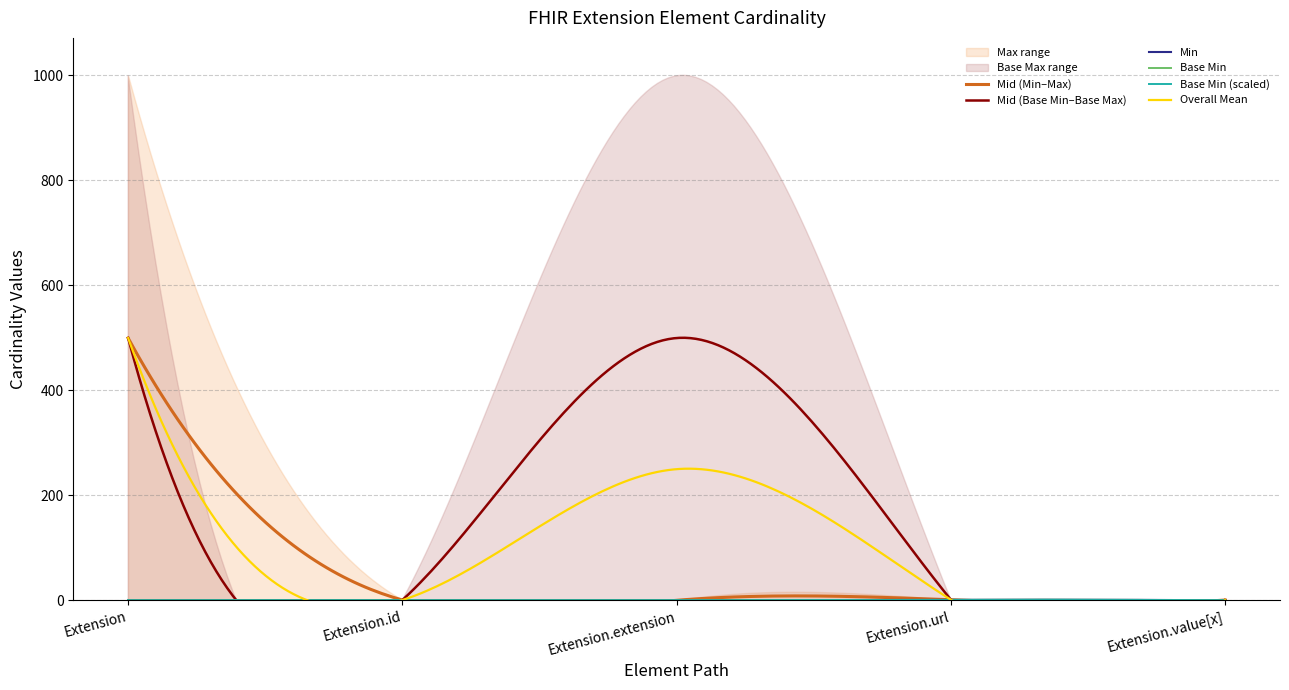

Is it true that Base Max_numeric equals 1 at Extension.value[x]?

True